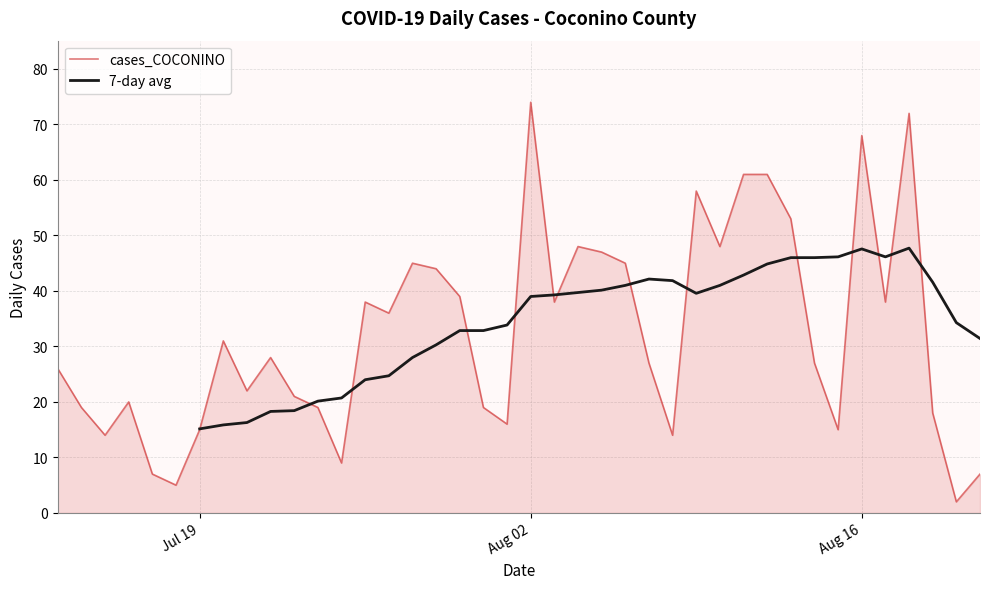

What is the difference between the second highest and second lowest values?

67